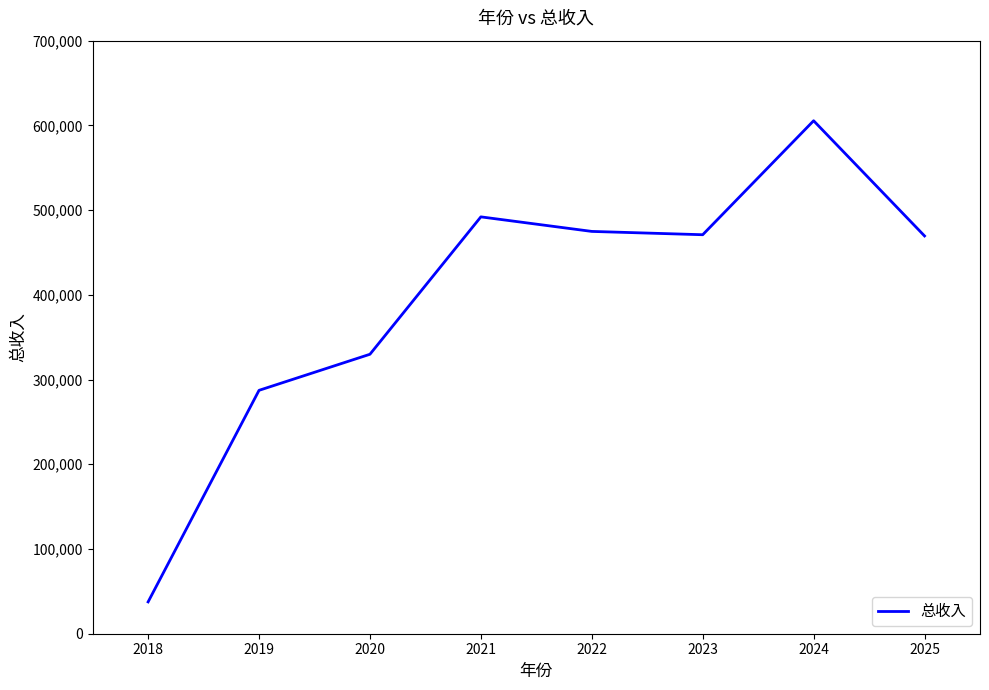

Is it true that the value at 2025 is 469512.0?

True